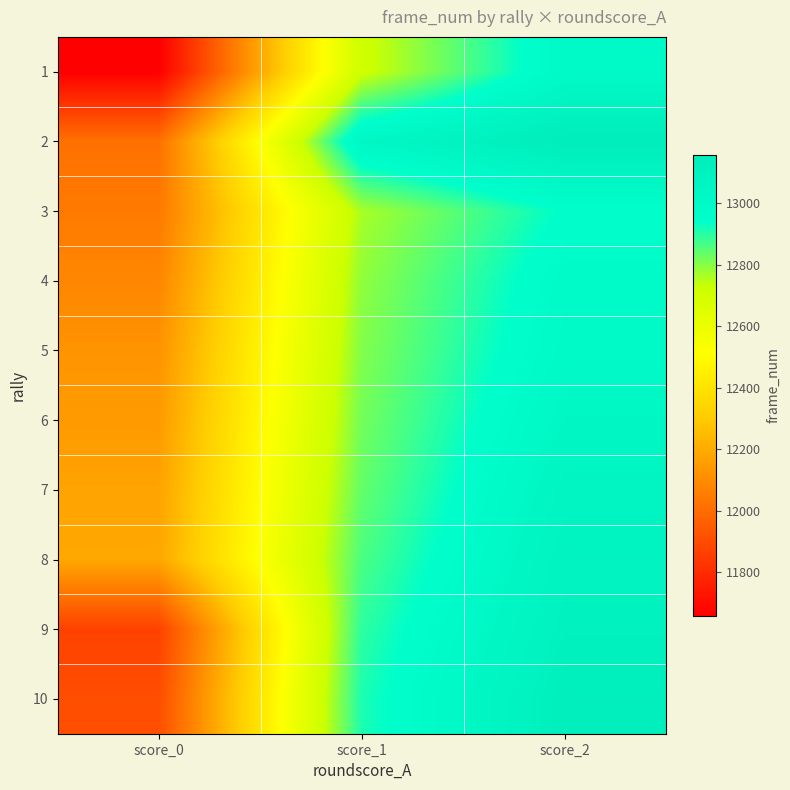

Between score_0 and score_2, which is larger?

score_2